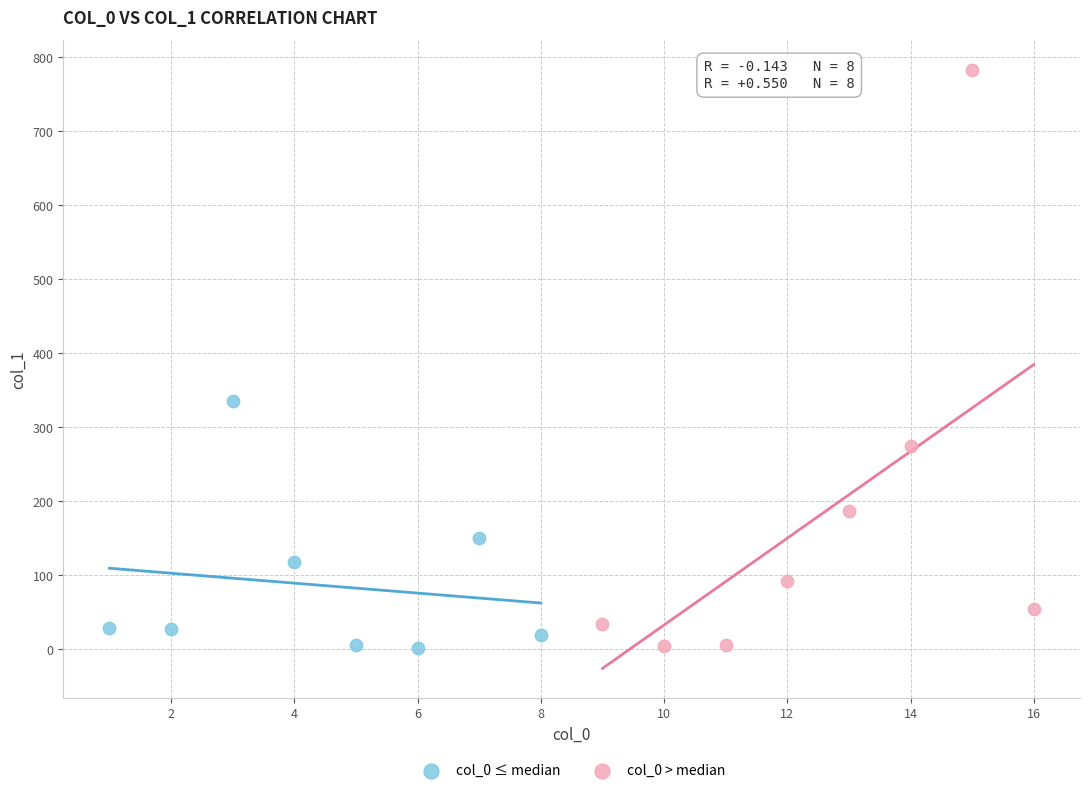

Which series reaches the maximum Y coordinate?

col_0 > median